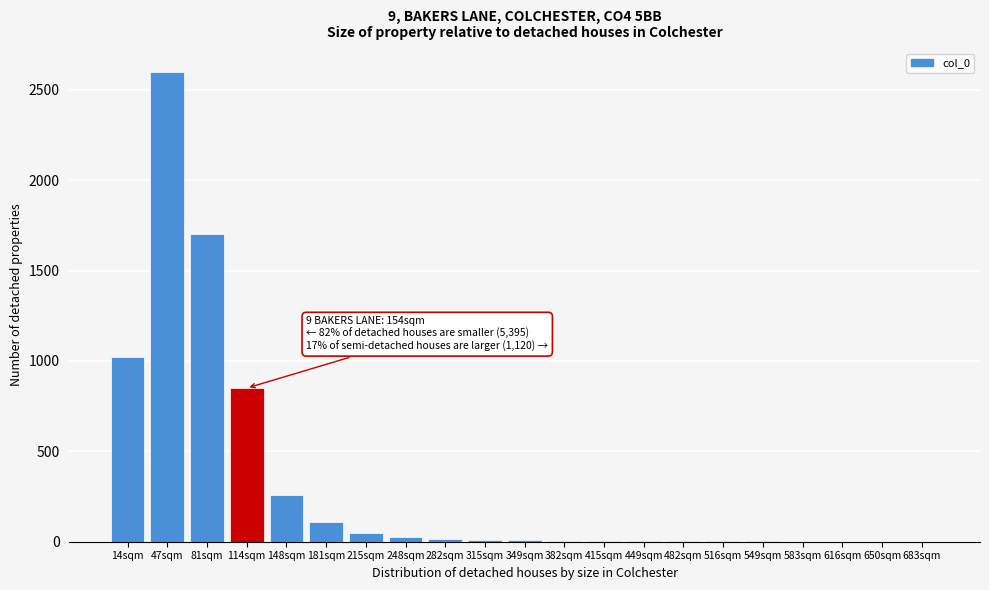

At which label is the value closest to 1300?

14sqm